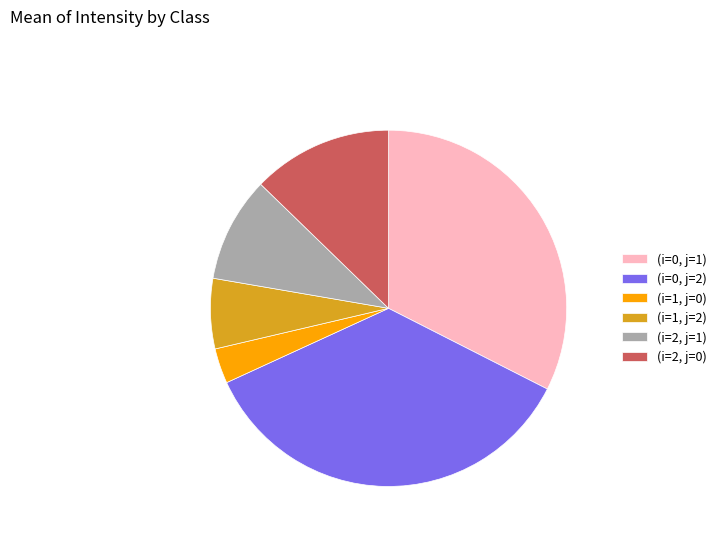

Is the sum of (i=0, j=1) and (i=1, j=0) greater than half?

No